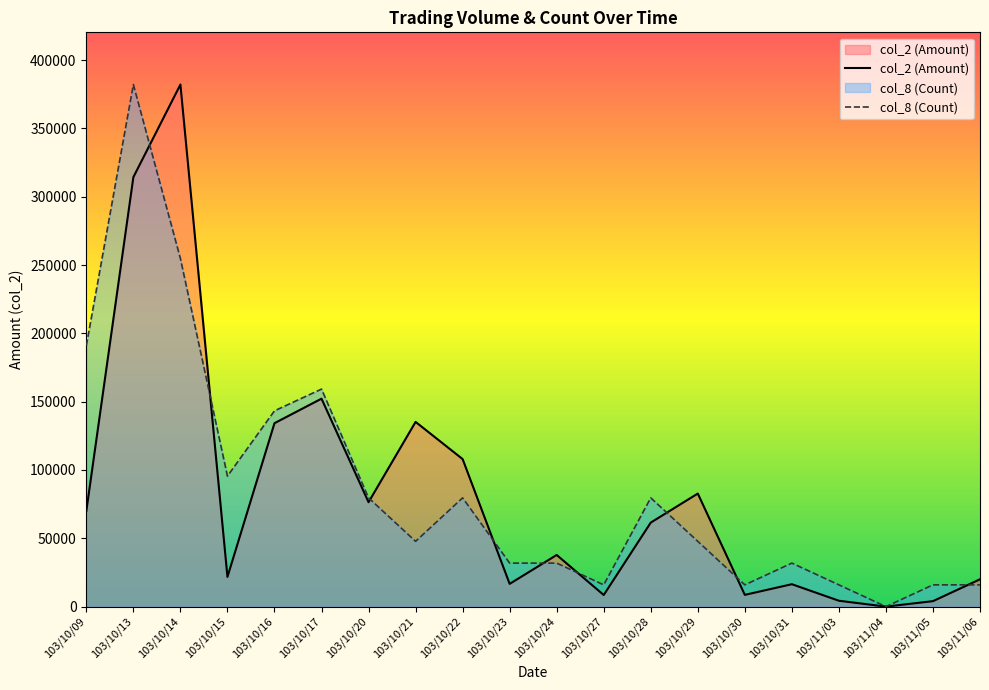

What is the label of the 11th point from the left?

103/10/24